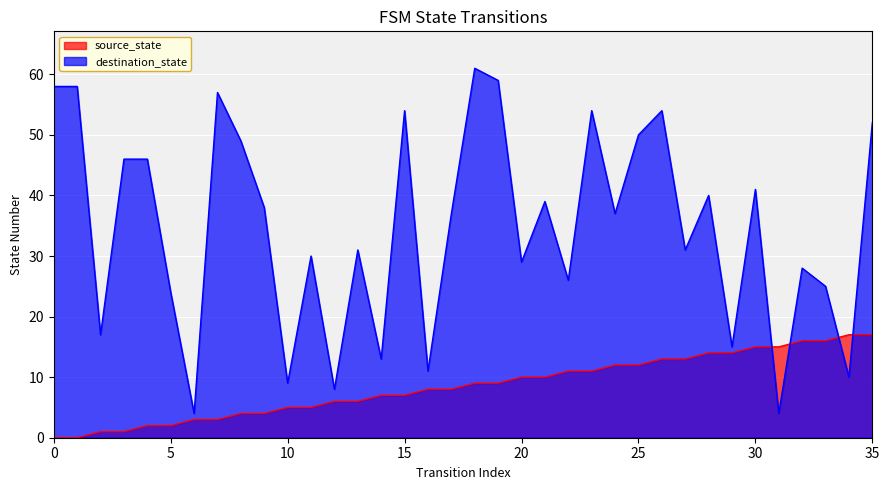

At which label does source_state first exceed 9?

20